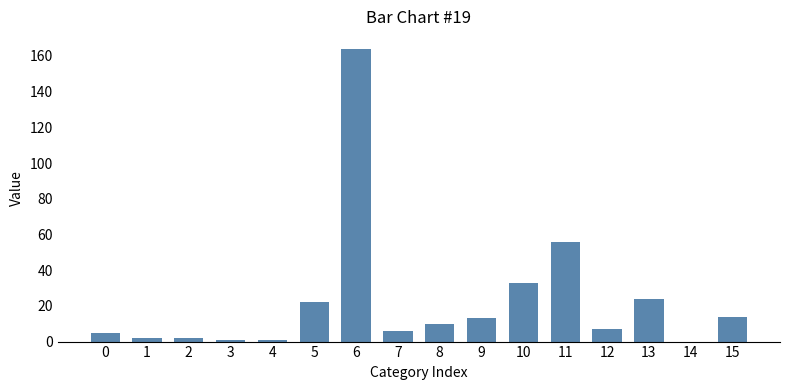

The chart shows a value of 56 at 11. True or false?

True